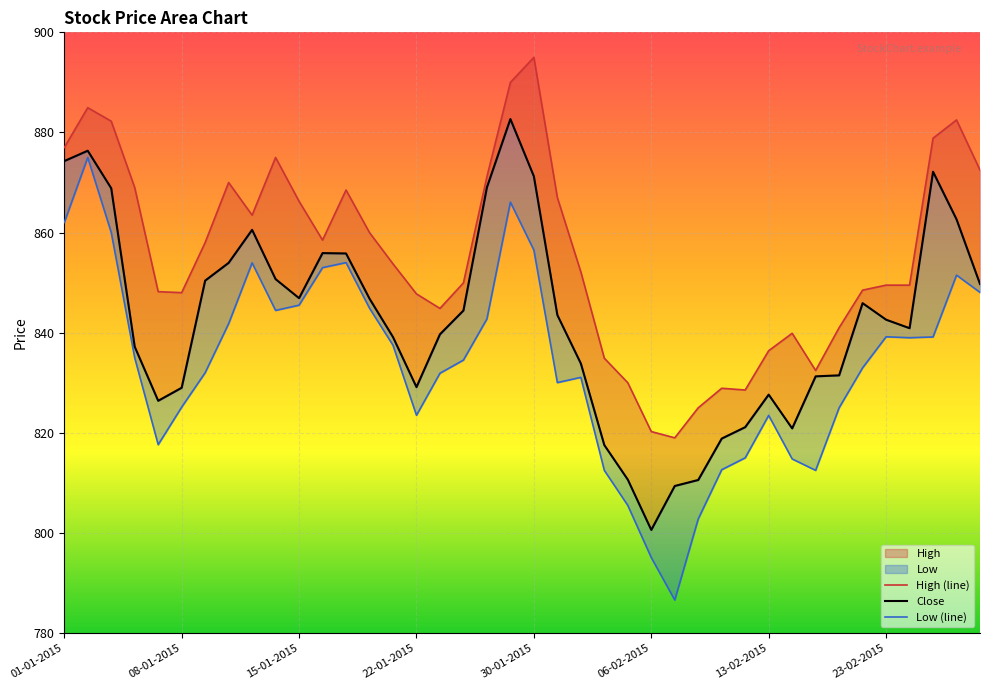

List the labels in order of High value, smallest first.

09-02-2015, 06-02-2015, 10-02-2015, 12-02-2015, 11-02-2015, 05-02-2015, 18-02-2015, 04-02-2015, 13-02-2015, 16-02-2015, 19-02-2015, 23-01-2015, 22-01-2015, 08-01-2015, 07-01-2015, 20-02-2015, 23-02-2015, 24-02-2015, 27-01-2015, 03-02-2015, 21-01-2015, 09-01-2015, 16-01-2015, 20-01-2015, 13-01-2015, 15-01-2015, 02-02-2015, 19-01-2015, 06-01-2015, 12-01-2015, 28-01-2015, 27-02-2015, 14-01-2015, 01-01-2015, 25-02-2015, 05-01-2015, 26-02-2015, 02-01-2015, 29-01-2015, 30-01-2015